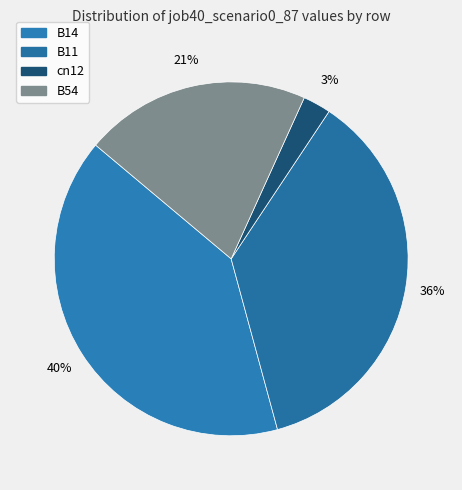

Which category has the biggest portion of the pie?

B14